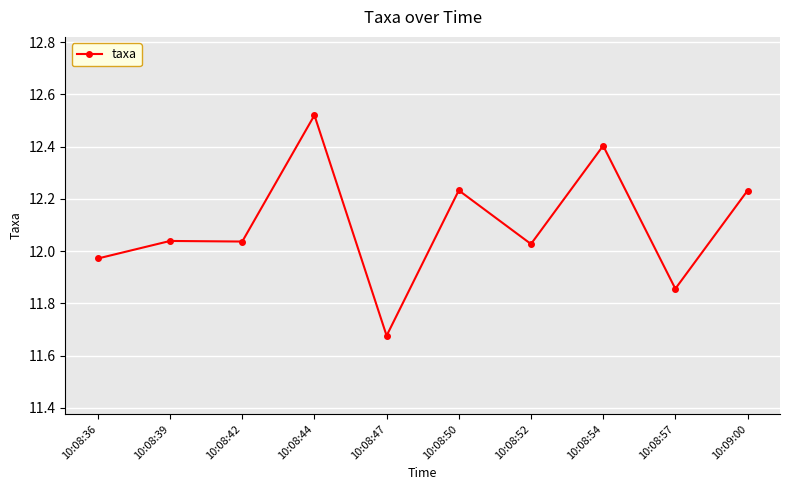

What is the change in value from 10:08:39 to 10:08:50?

+0.2